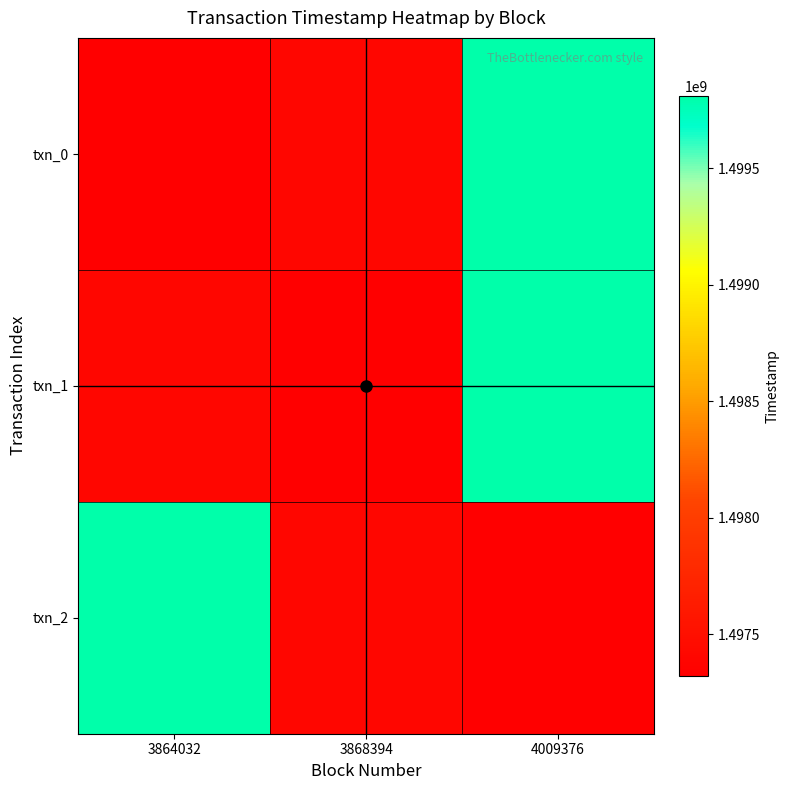

Between 3868394 and 4009376, which series saw the biggest shift?

txn_1